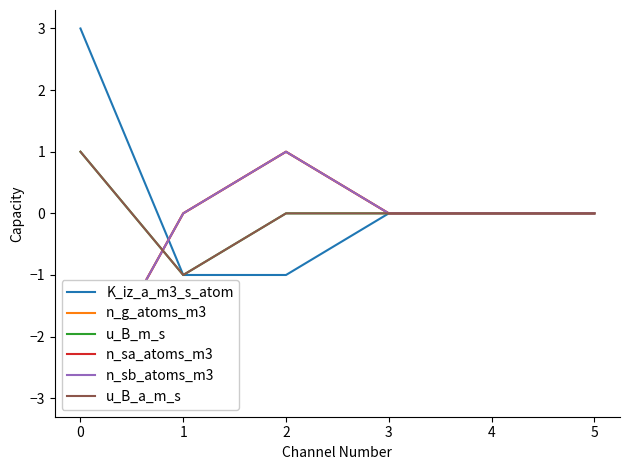

How many intersections are there between u_B_a_m_s and n_sa_atoms_m3?

1